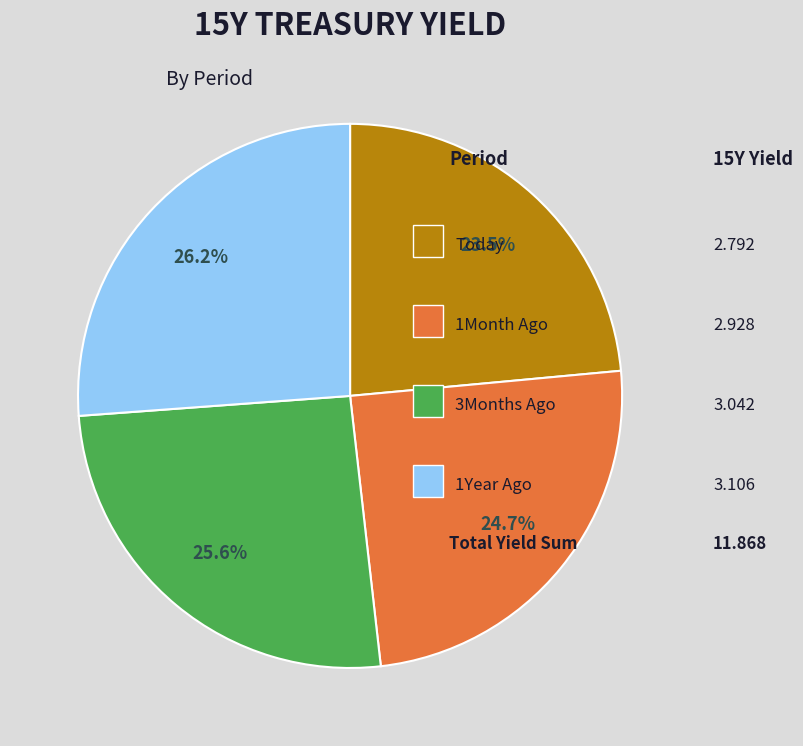

Does any single category account for the majority?

No